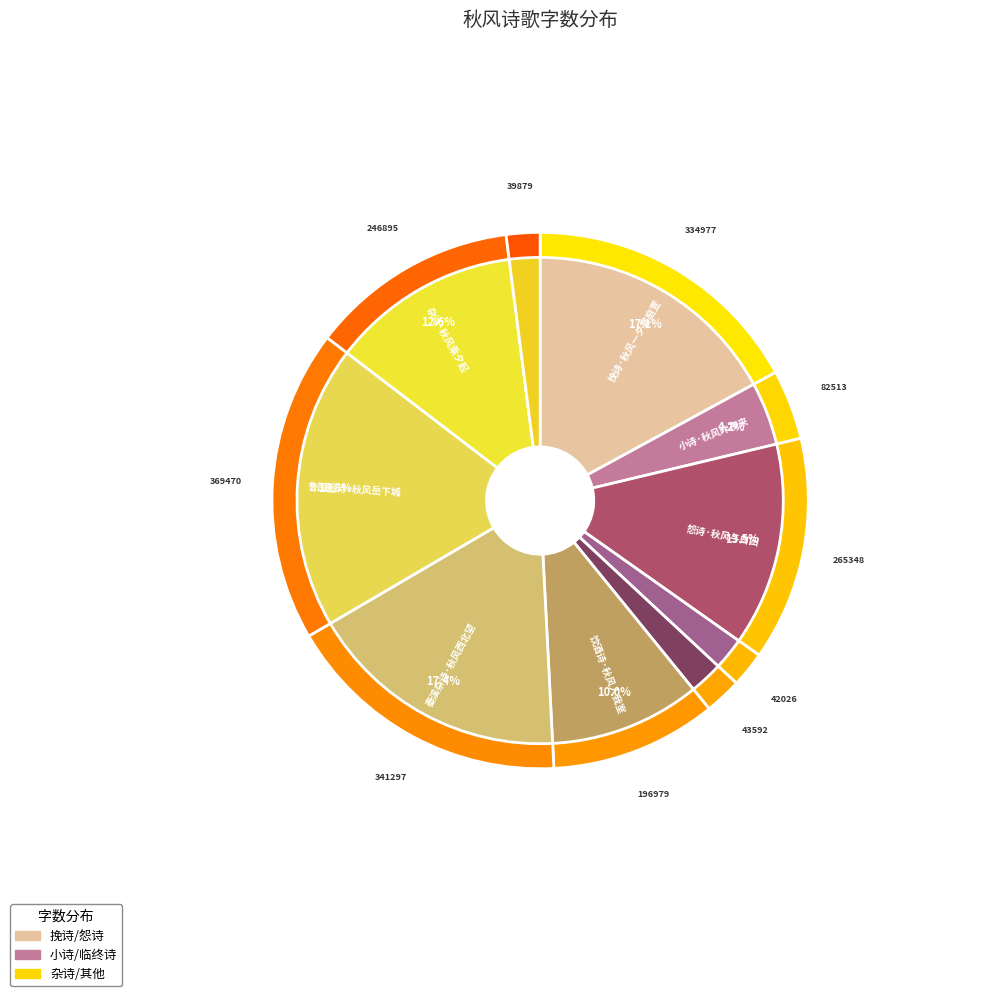

What is the smallest slice in the pie chart?

杂诗·秋风何冽冽